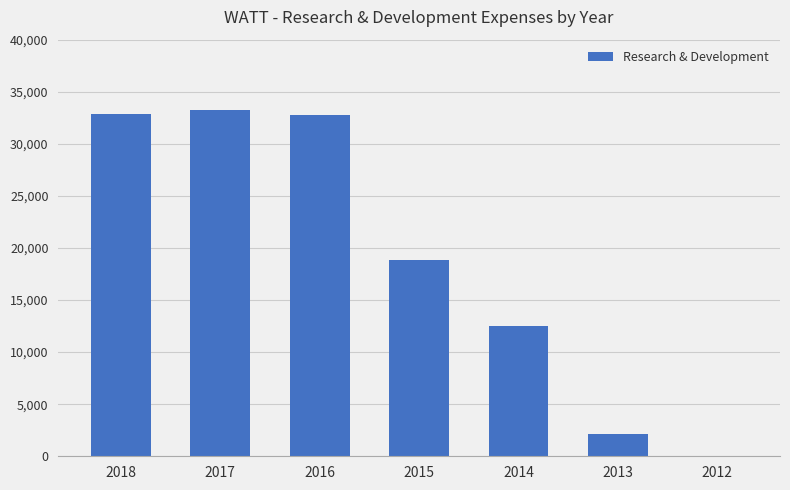

What value does the data have at 2014, to the nearest 50?

12500